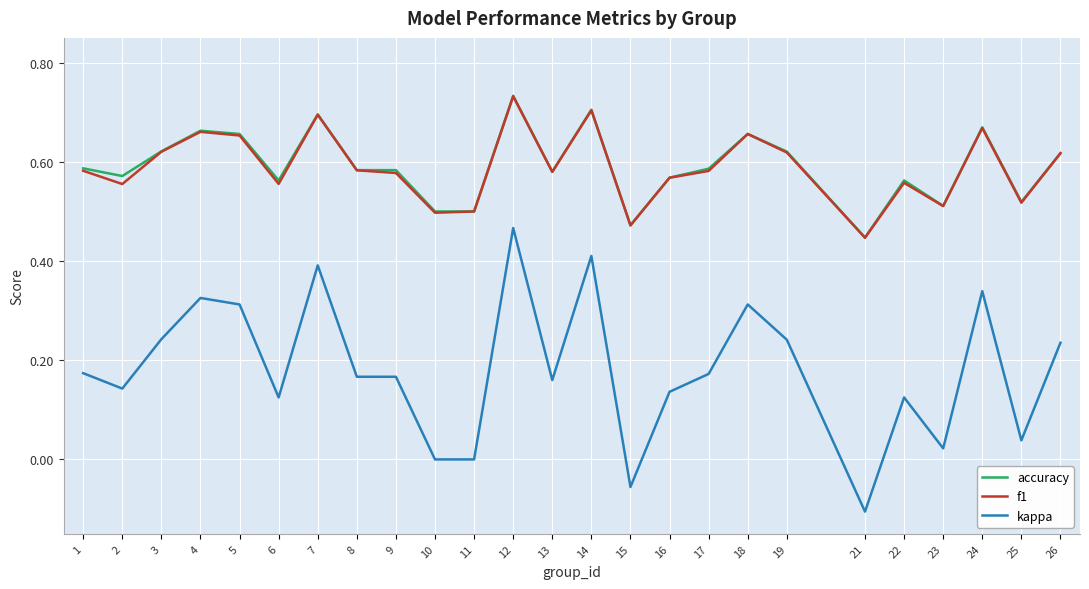

Is it true that kappa equals 0.1 at 9?

False